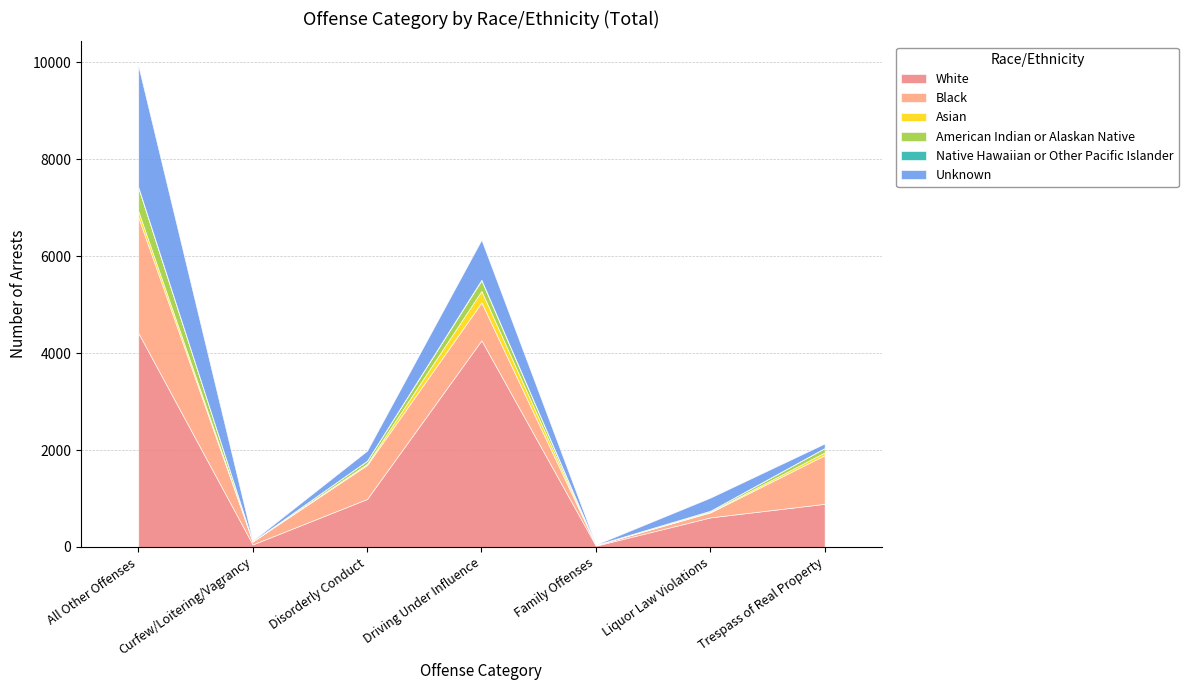

Which series changed the most between Driving Under Influence and Liquor Law Violations?

White